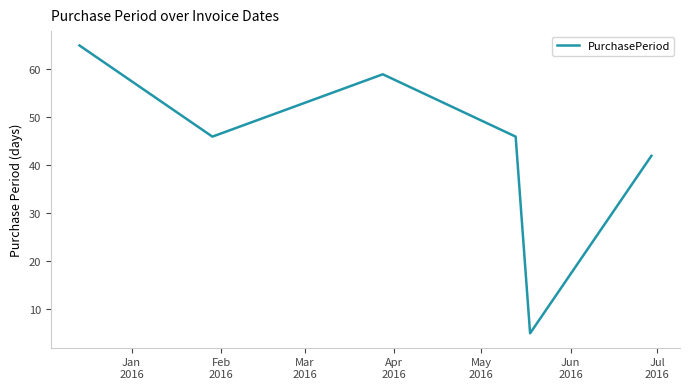

What is the difference between the maximum and minimum values?

60